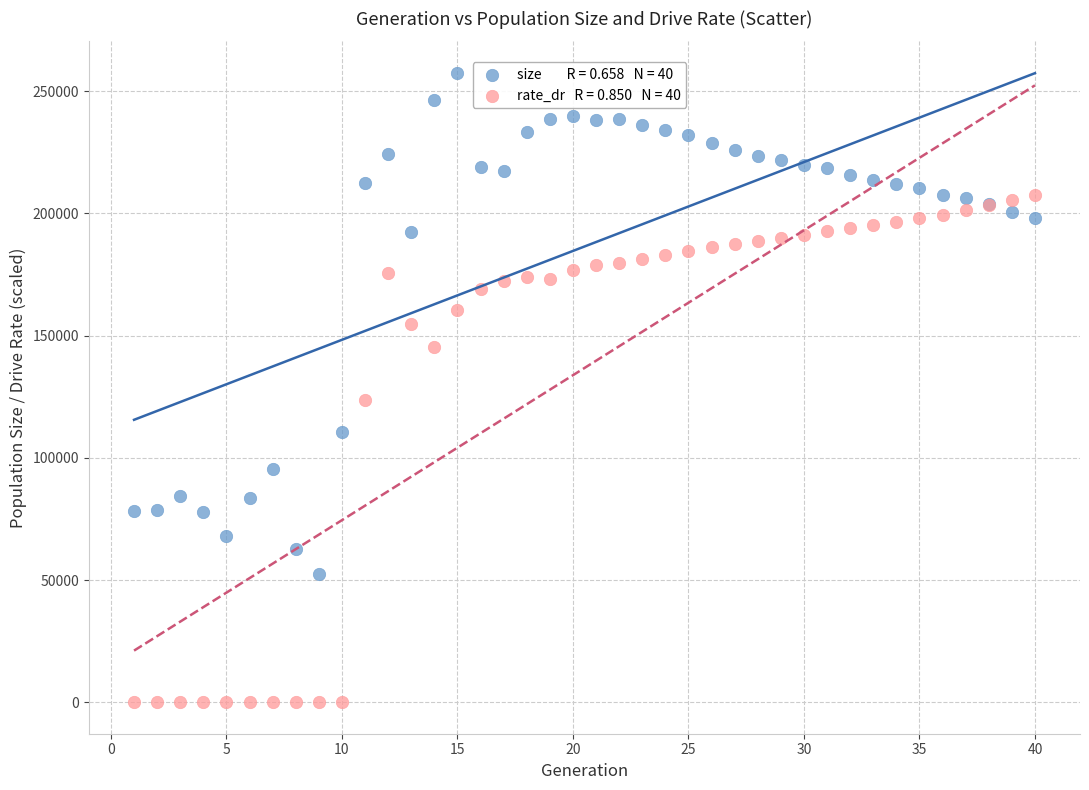

Across all series, what Y value is closest to 128720?

123606.0